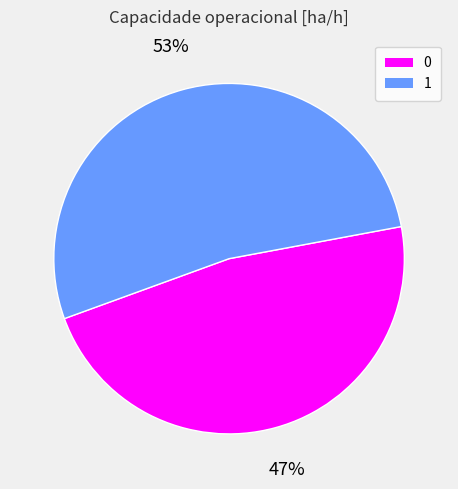

To the nearest percent, what portion does 1 represent?

53%